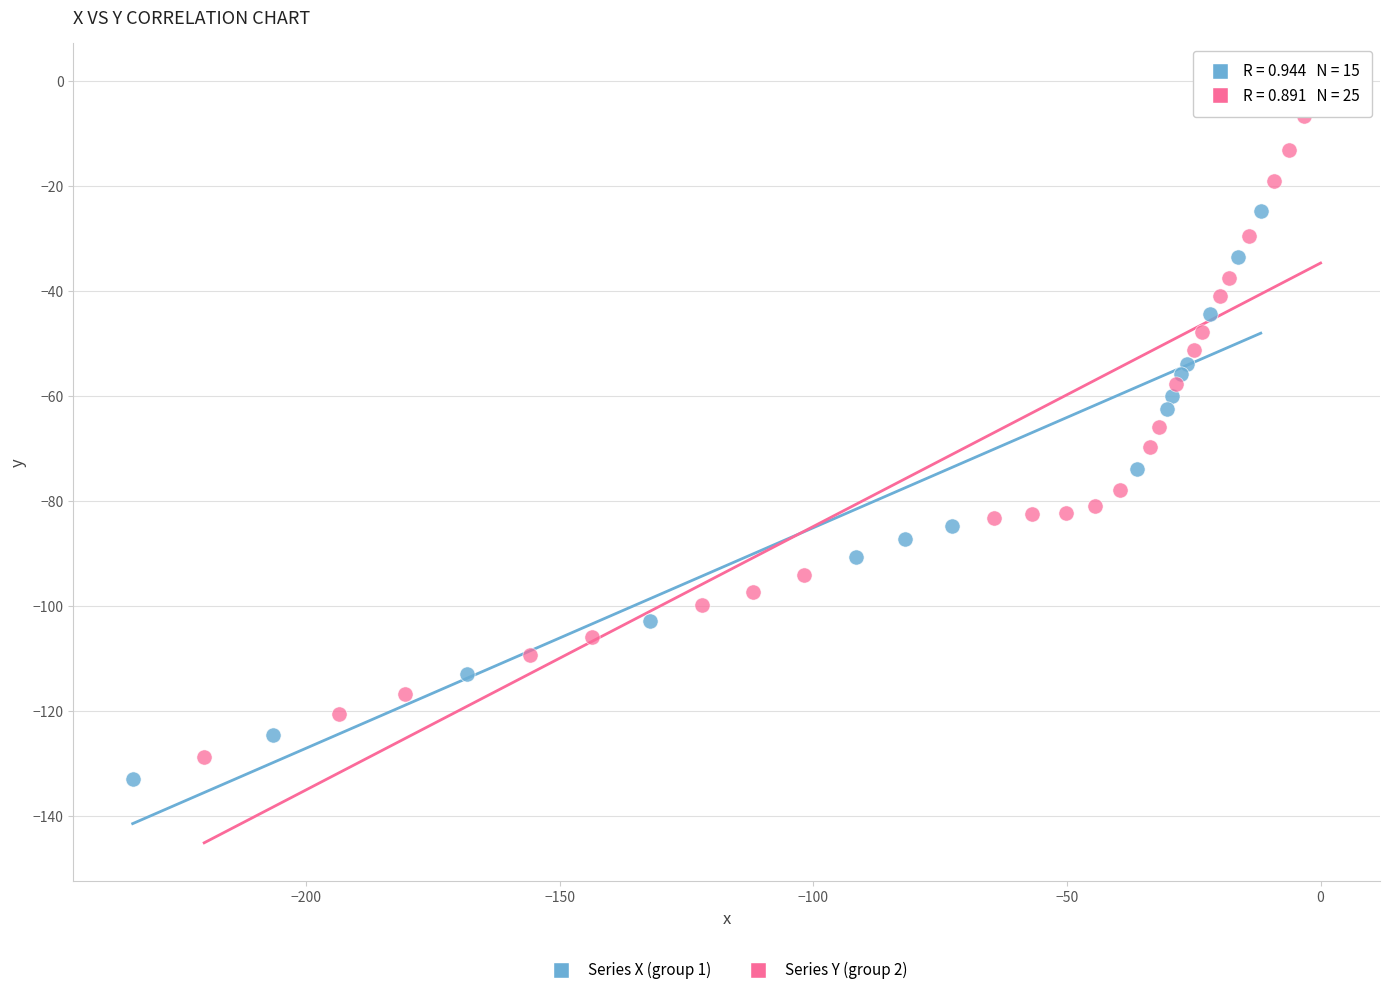

Which series has the largest Y range (max minus min)?

Series Y (group 2)